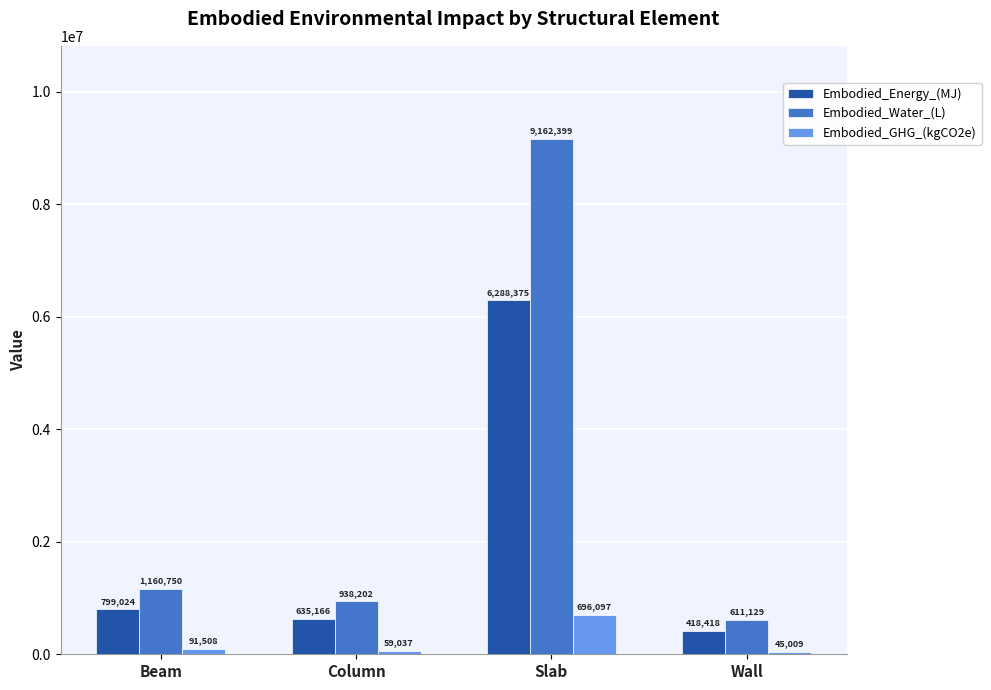

Which series changed the most between Slab and Wall?

Embodied_Water_(L)